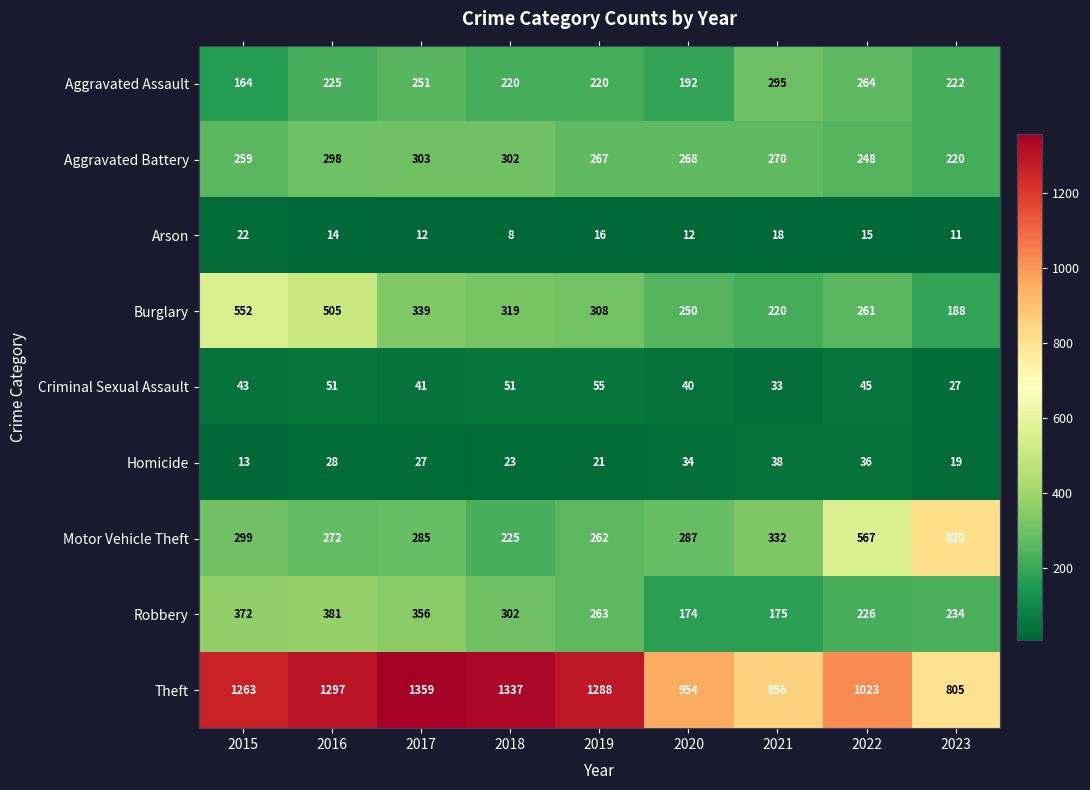

At how many categories does at least one series exceed 234?

9